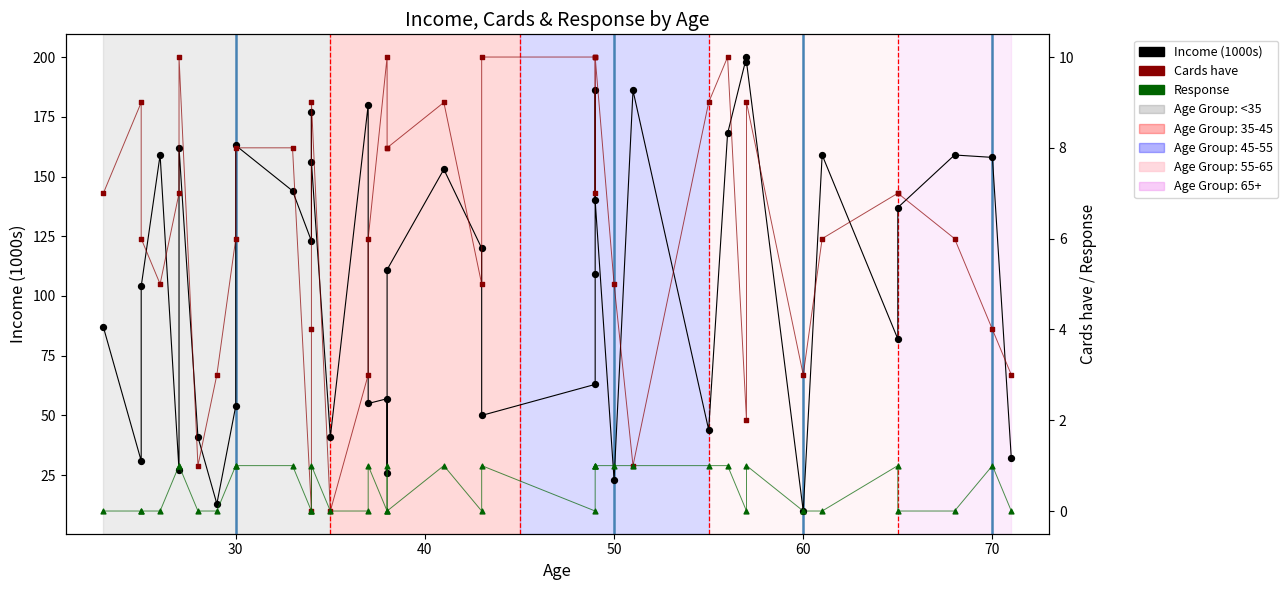

What are all the series names shown in the legend?

Income (1000s), Cards have, Response